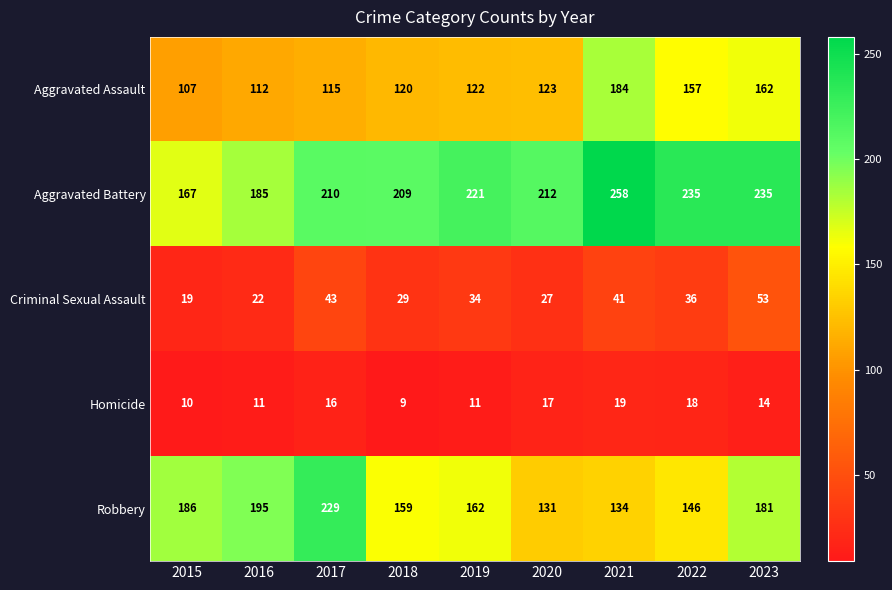

At which category is the sum across all series the highest?

2023